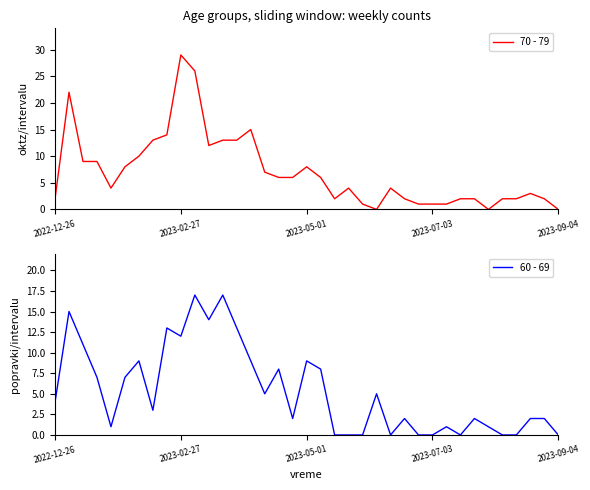

What is the spread (max minus min) of values at 10?

9